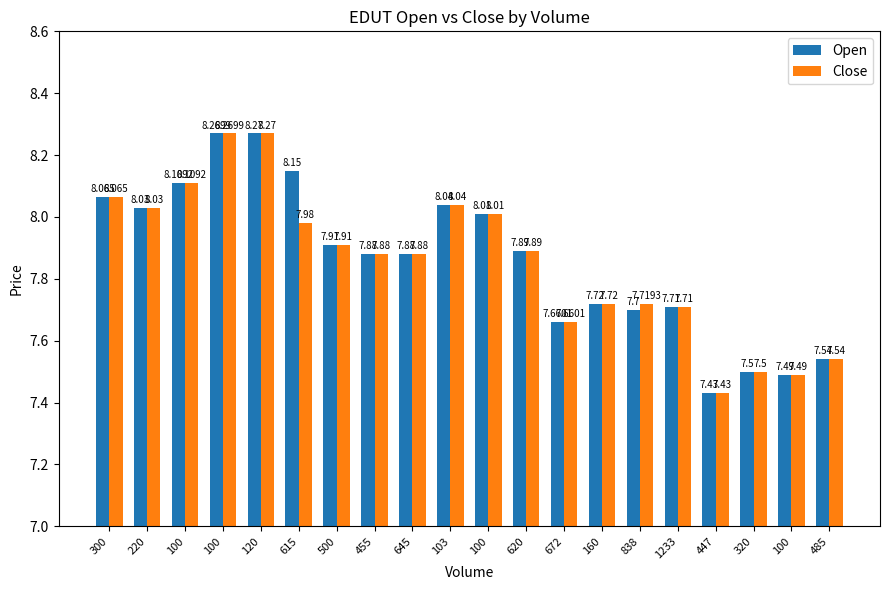

Which category has the highest value in the Close series?

120